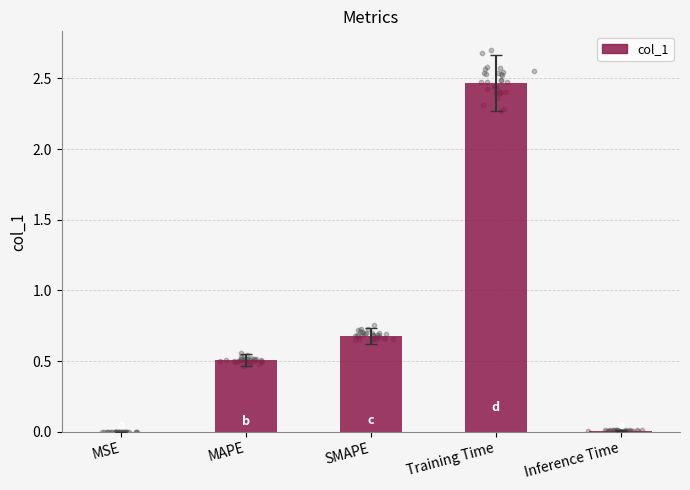

Between SMAPE and MSE, which is larger?

SMAPE